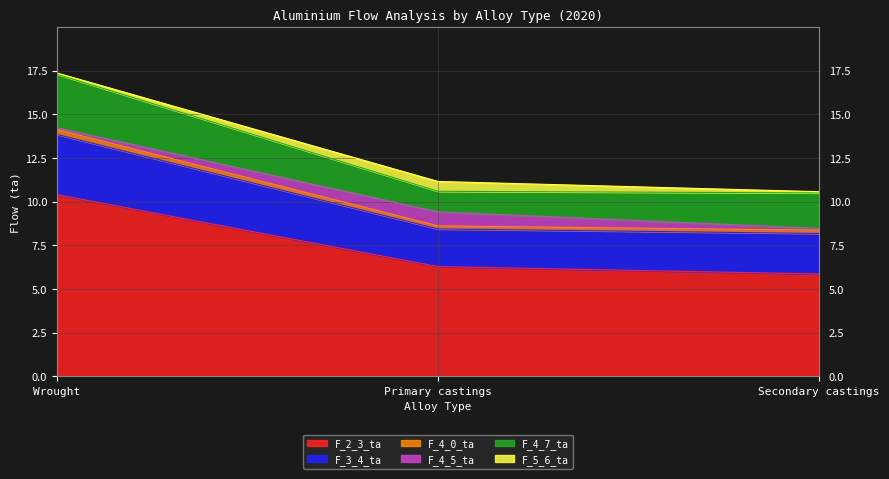

Is it true that F_3_4_ta equals 28.7 at Wrought?

False